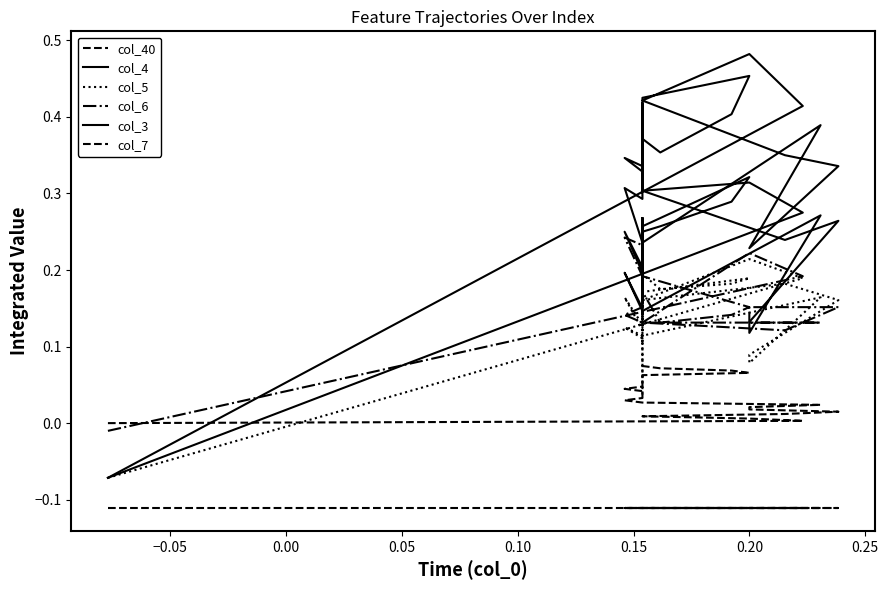

The value of col_40 at 0.20 is 0.0. True or false?

False